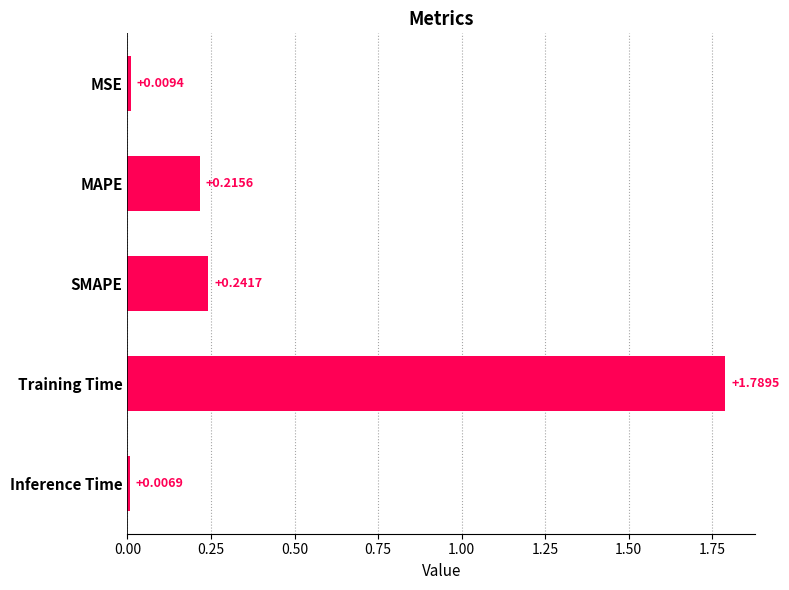

What is the change in value from MSE to Training Time?

+1.8